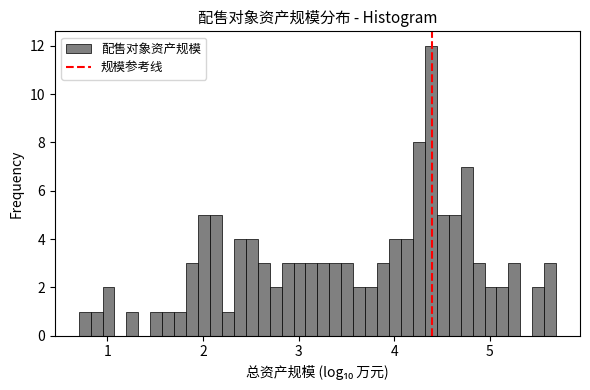

Read against the x-axis, roughly where is the centre of the tallest bar?

4.4